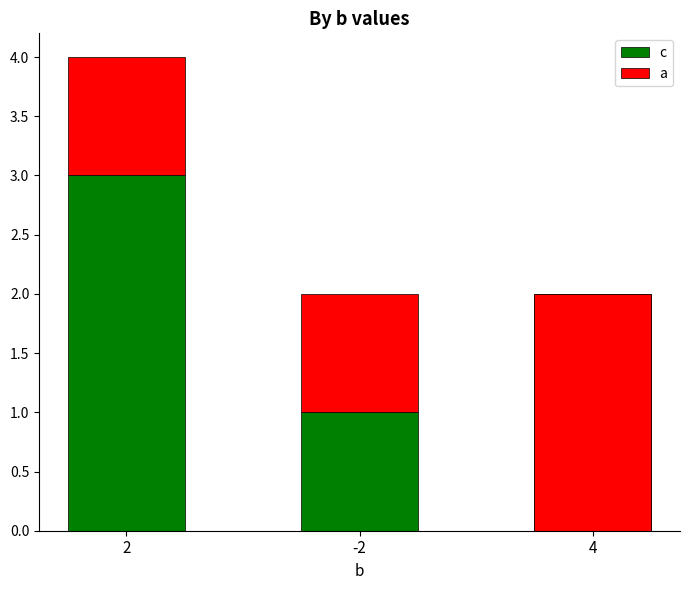

Rank the series by their average value, from lowest to highest.

a, c